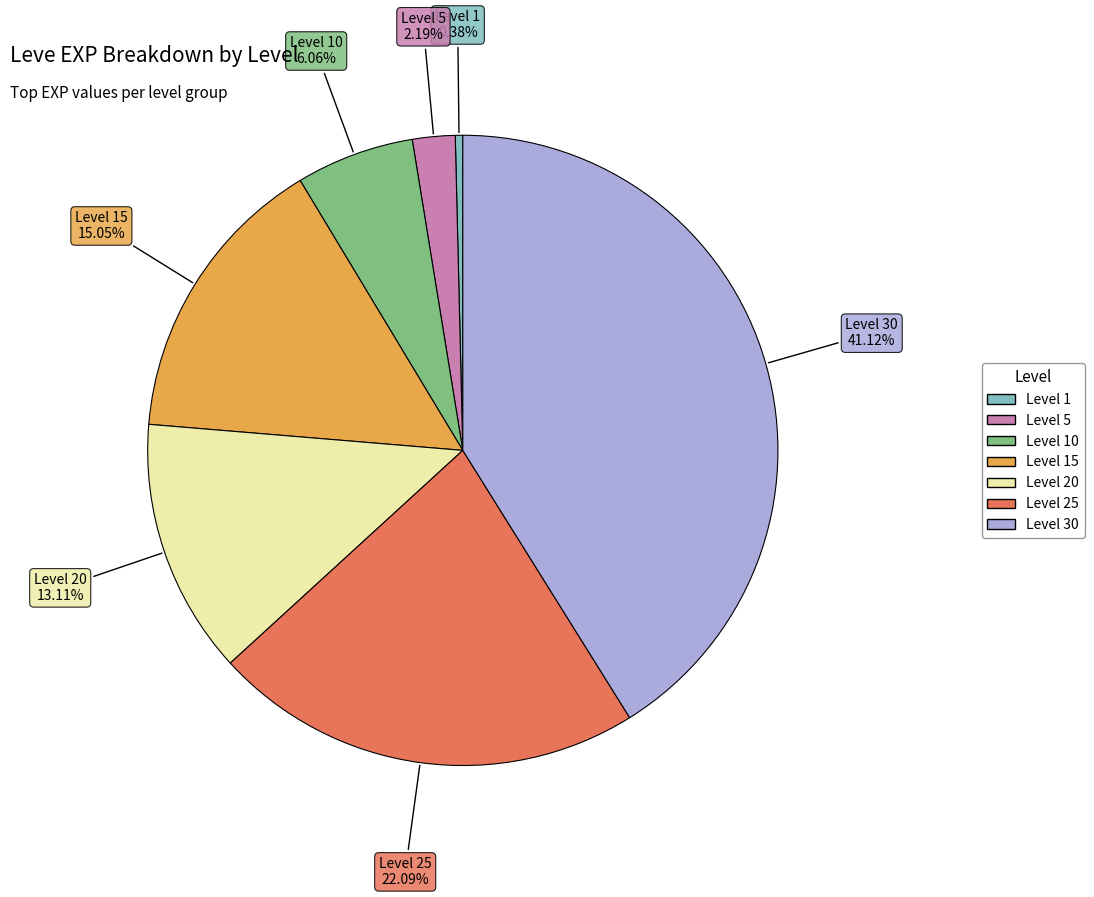

Does any single category account for the majority?

No